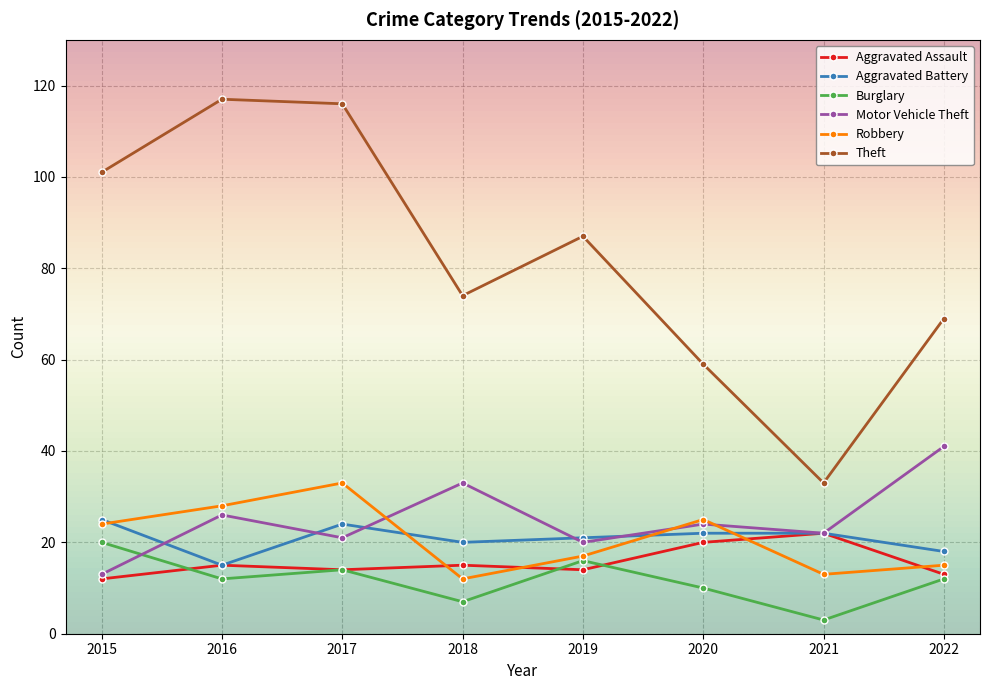

Rank the series by their maximum value, from highest to lowest.

Theft, Motor Vehicle Theft, Robbery, Aggravated Battery, Aggravated Assault, Burglary